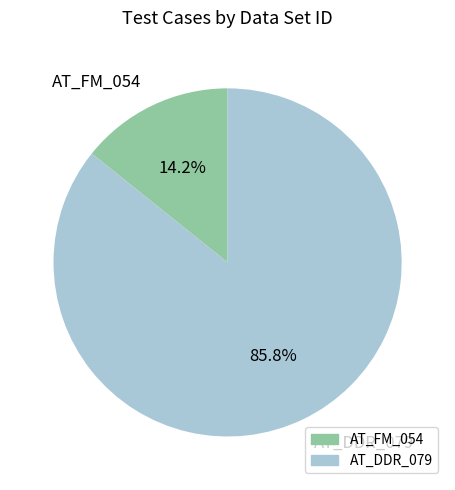

Is AT_DDR_079 the majority of the pie?

Yes